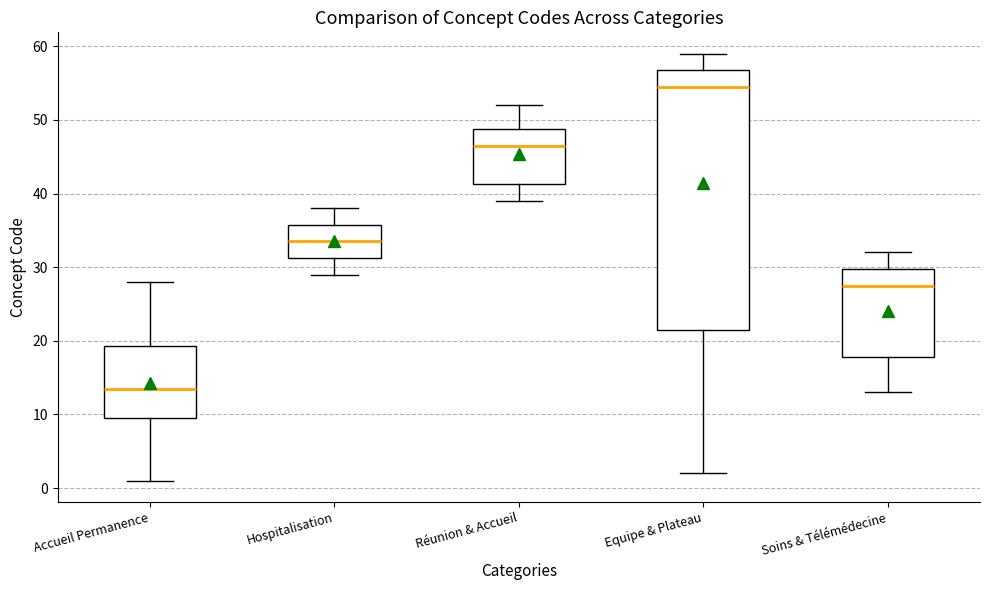

Where is the lower edge of the box for Accueil Permanence on the y-axis? The values are not printed on the chart, so give them approximately, as read against the axis.

10